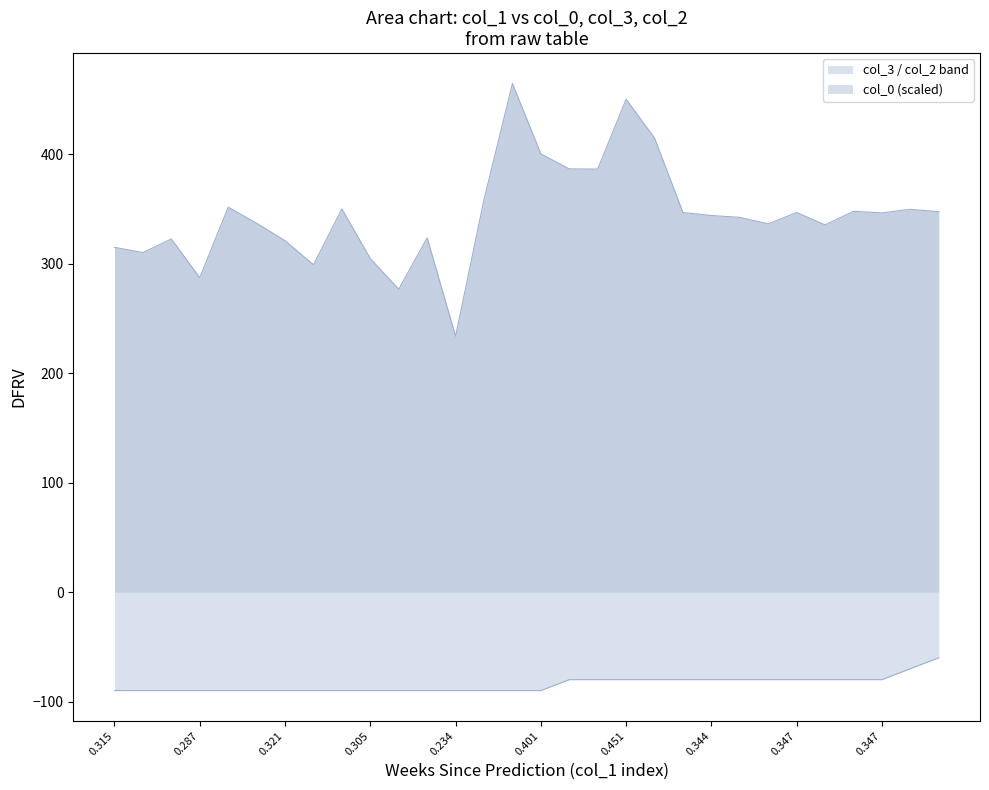

Where is the first local maximum for col_0?

8